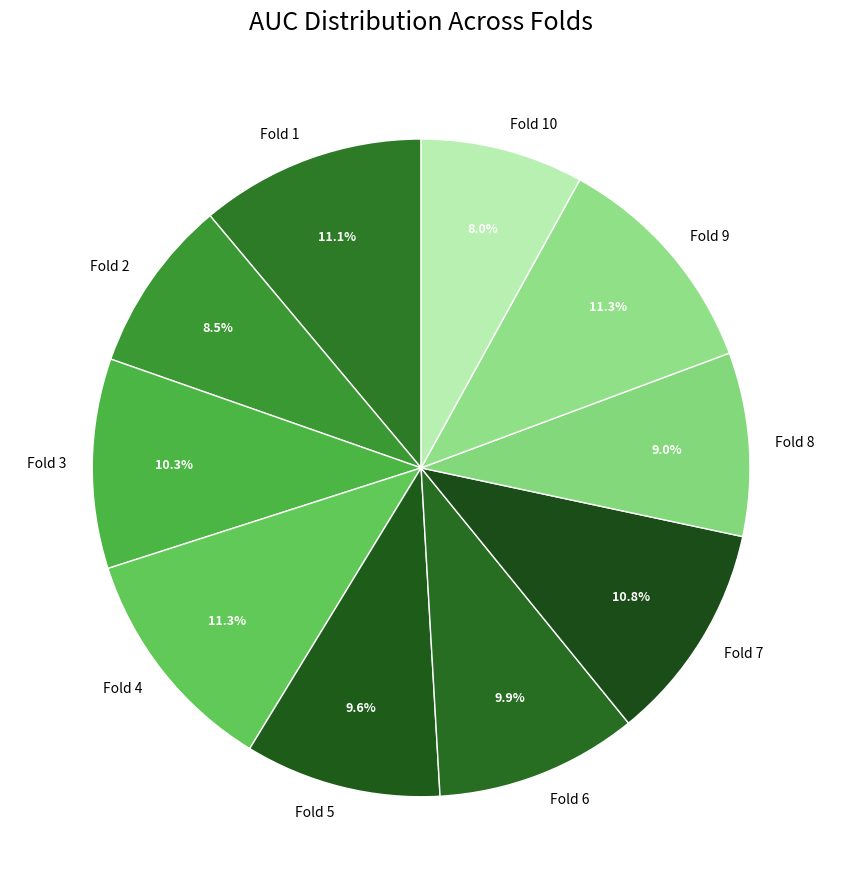

What percentage is NOT represented by Fold 7?

89.2%